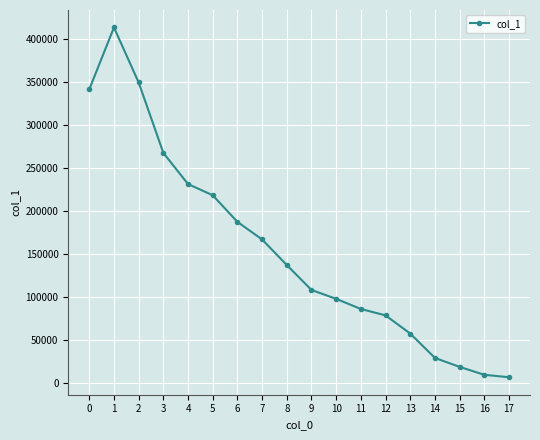

What is the difference between the values at 6 and 11?

101298